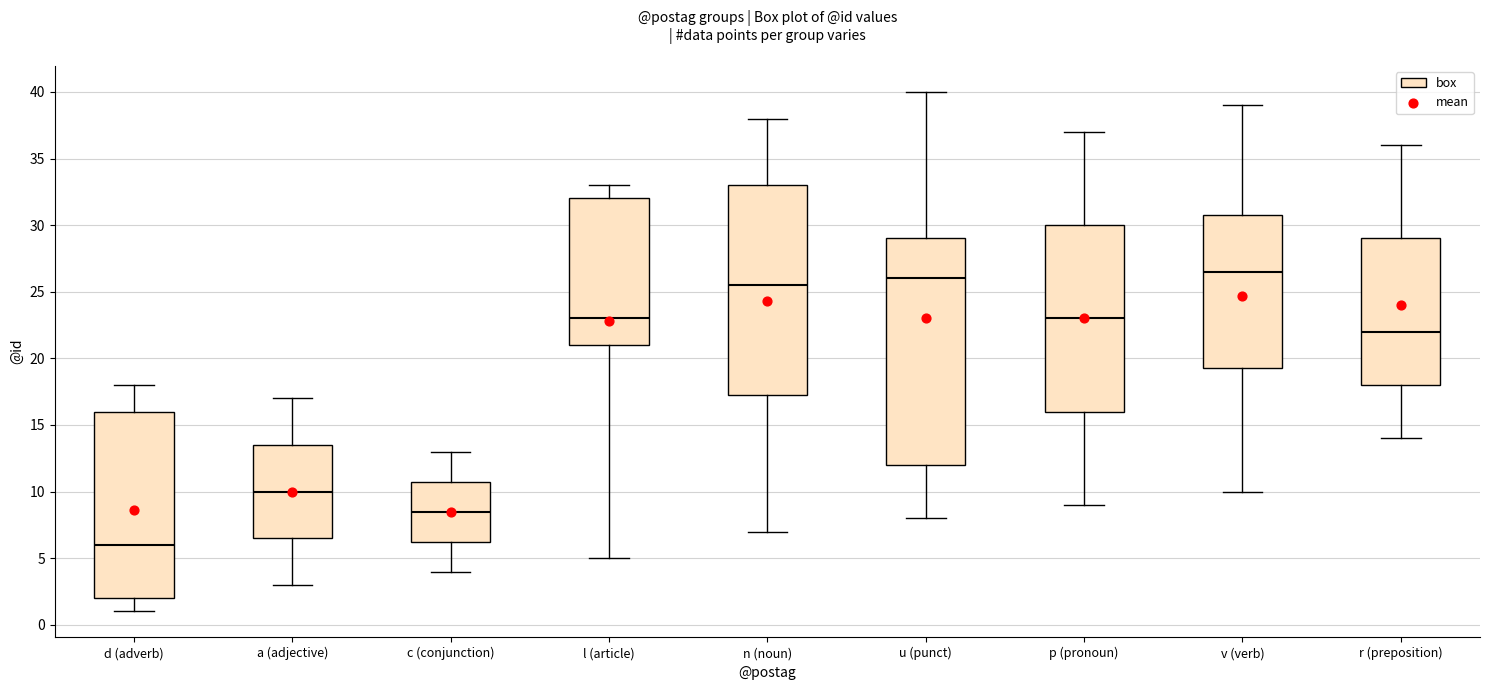

Reading left to right, read every box against the y-axis: the position of its median line, the range the box covers, and the ends of its whiskers. The values are not printed on the chart, so give them approximately, as read against the axis.

d (adverb): median 6.0, box 2.0 to 16.0, whiskers 1.0 to 18.0
a (adjective): median 10.0, box 6.5 to 13.5, whiskers 3.0 to 17.0
c (conjunction): median 8.5, box 6.5 to 11.0, whiskers 4.0 to 13.0
l (article): median 23.0, box 21.0 to 32.0, whiskers 5.0 to 33.0
n (noun): median 25.5, box 17.5 to 33.0, whiskers 7.0 to 38.0
u (punct): median 26.0, box 12.0 to 29.0, whiskers 8.0 to 40.0
p (pronoun): median 23.0, box 16.0 to 30.0, whiskers 9.0 to 37.0
v (verb): median 26.5, box 19.5 to 31.0, whiskers 10.0 to 39.0
r (preposition): median 22.0, box 18.0 to 29.0, whiskers 14.0 to 36.0